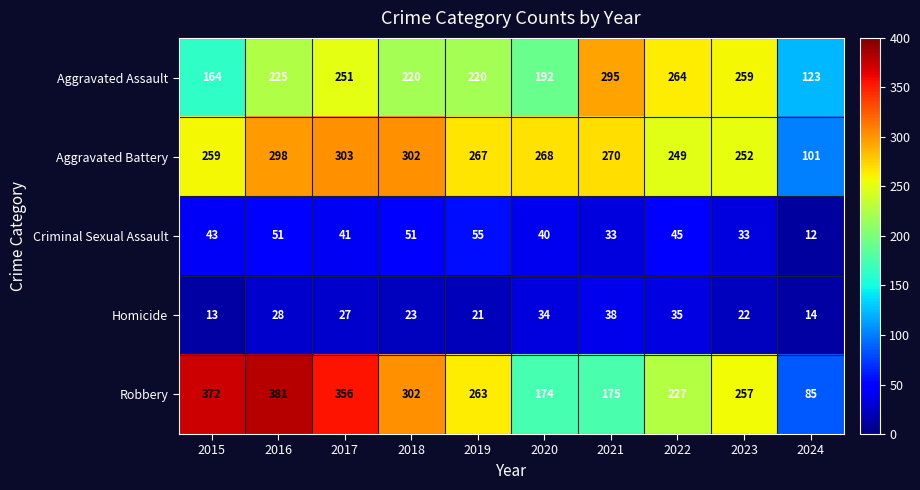

At which category is the sum across all series the highest?

2016